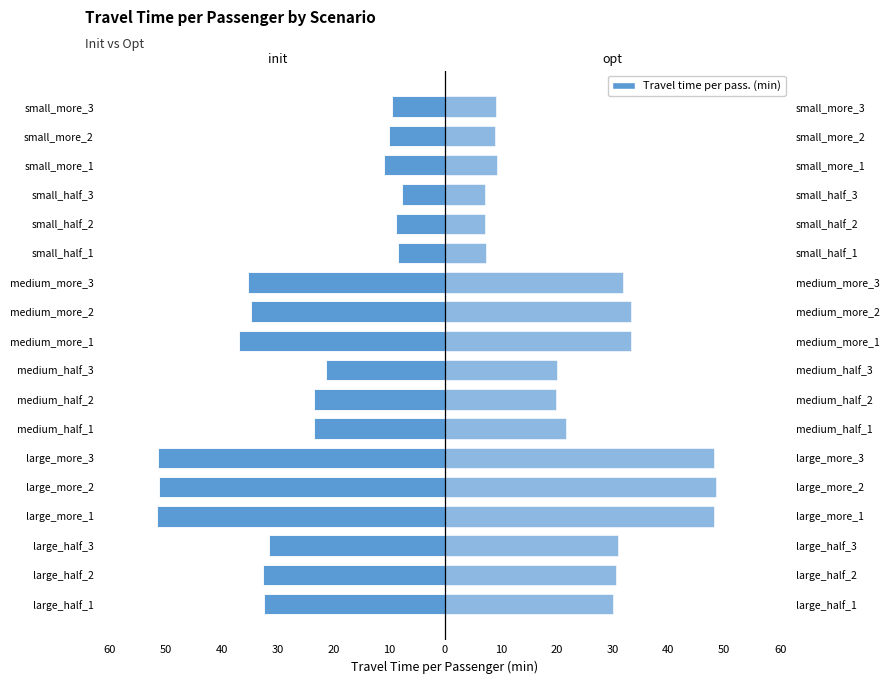

What value does the init series have at medium_half_2?

-23.4